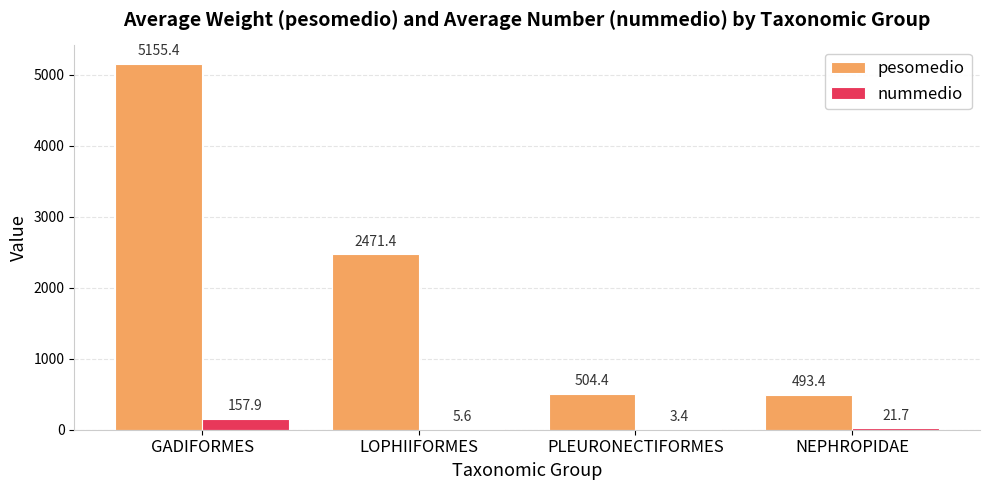

Read the nummedio value at GADIFORMES.

157.9